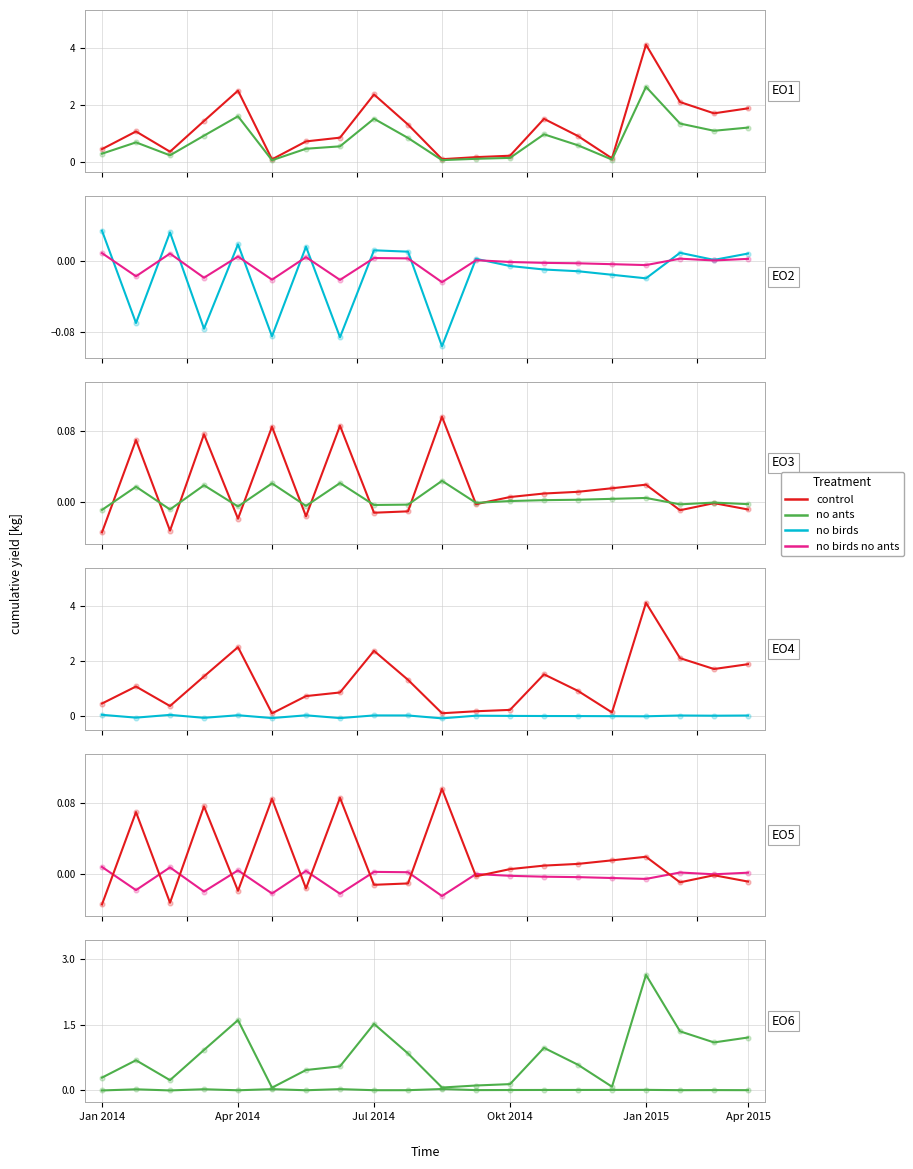

Which series reaches the maximum Y coordinate?

no ants